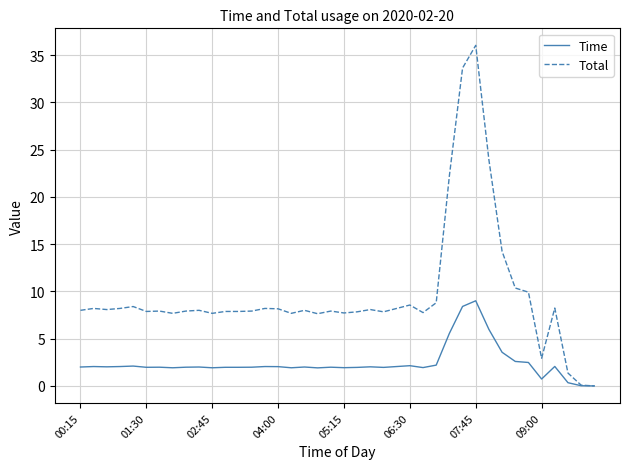

Which series has the largest total across all categories?

Total